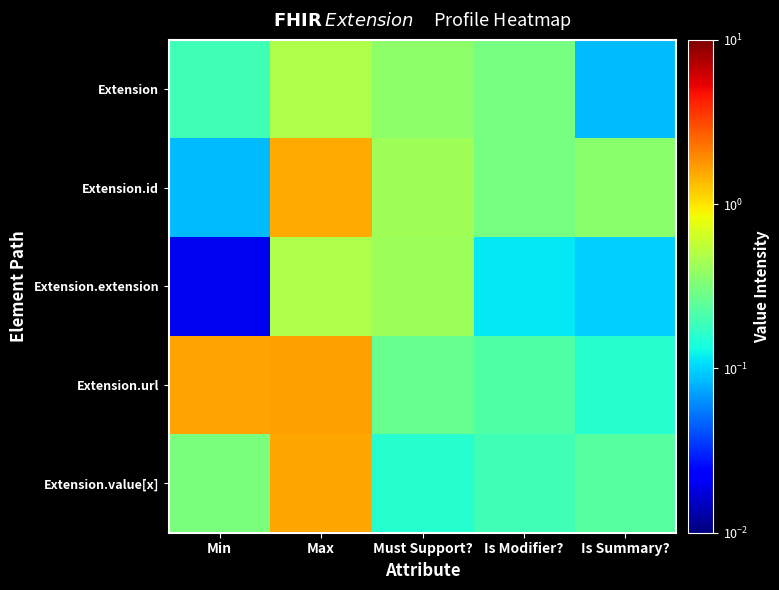

What is the difference between the highest and lowest values at Must Support??

0.3